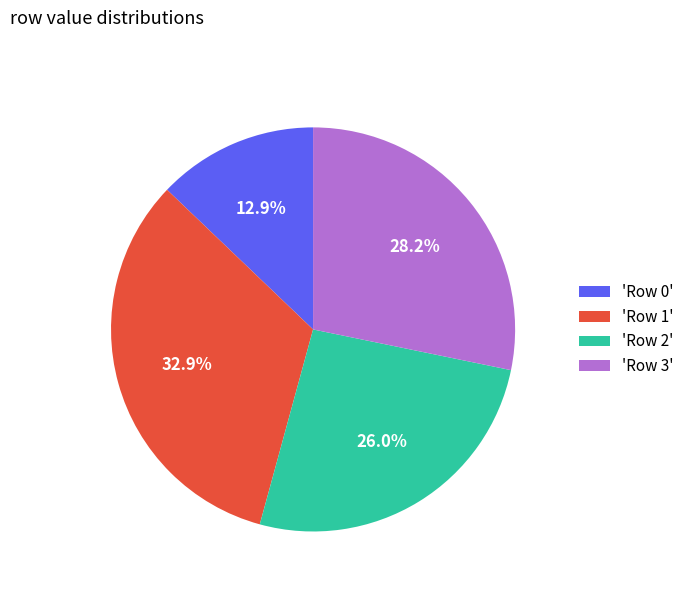

Which slice is the smallest?

'Row 0'